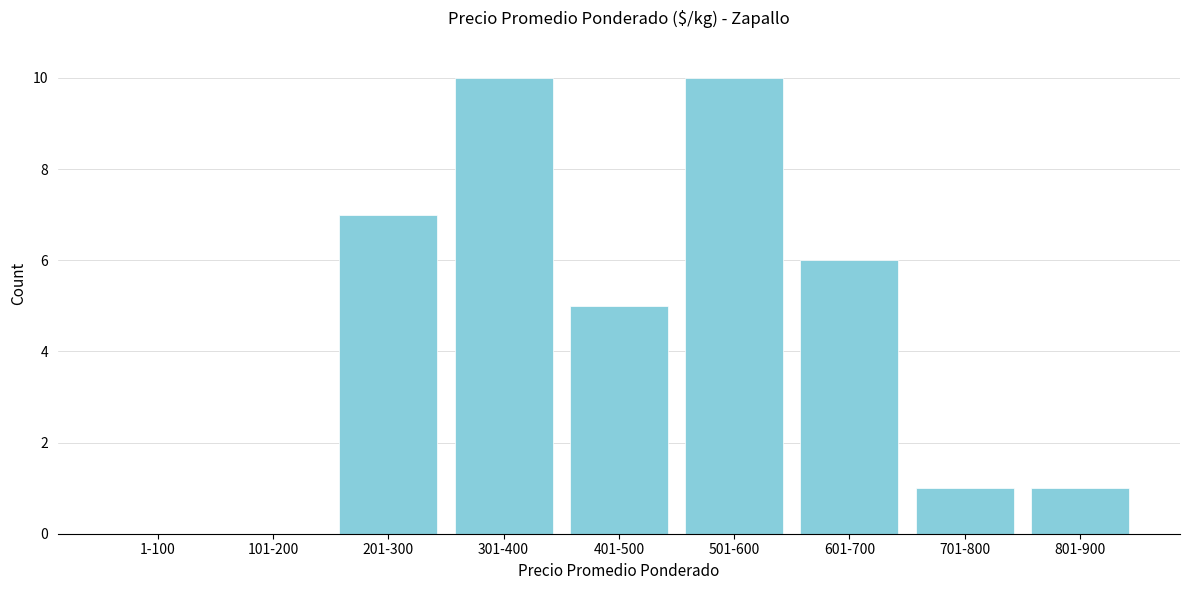

Reading left to right, what are all the values shown in this chart?

1-100=0	101-200=0	201-300=7	301-400=10	401-500=5	501-600=10	601-700=6	701-800=1	801-900=1